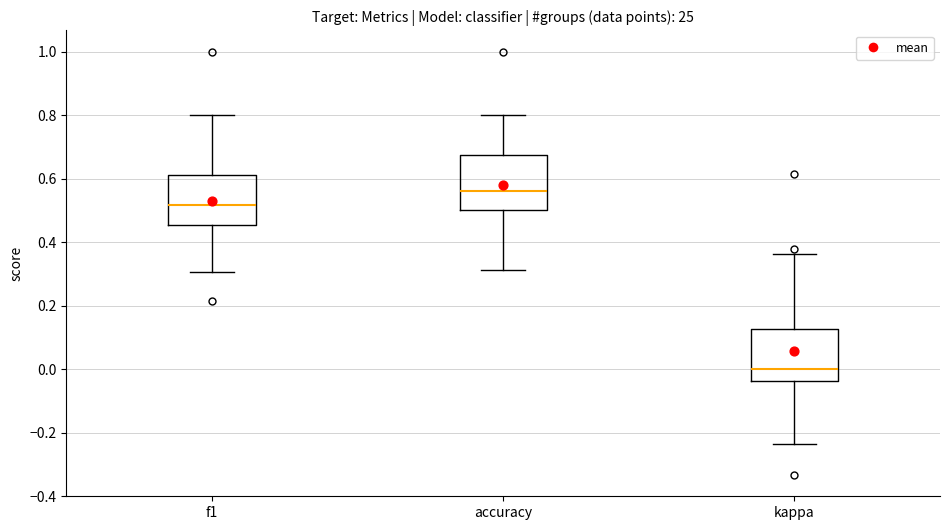

Where is the upper edge of the box for accuracy on the y-axis? The values are not printed on the chart, so give them approximately, as read against the axis.

0.68